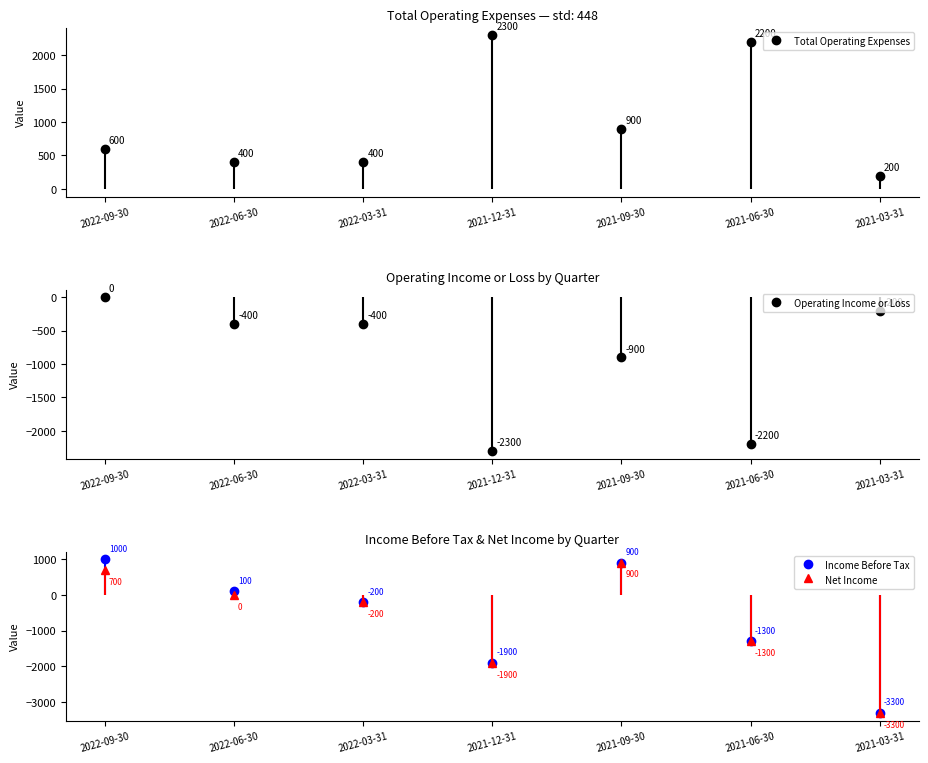

What position from the left is 2021-12-31?

4